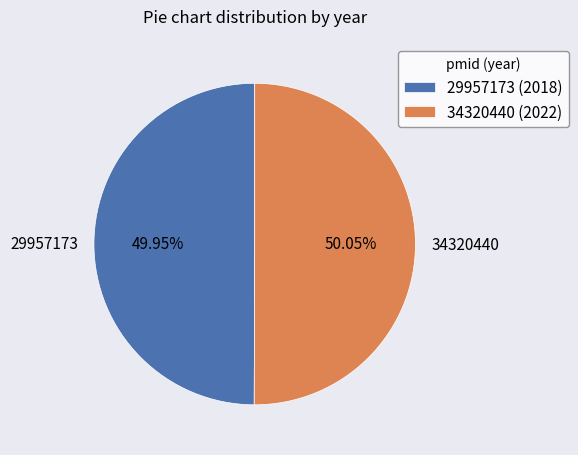

Do 34320440 and 29957173 together represent more than half of the pie?

Yes